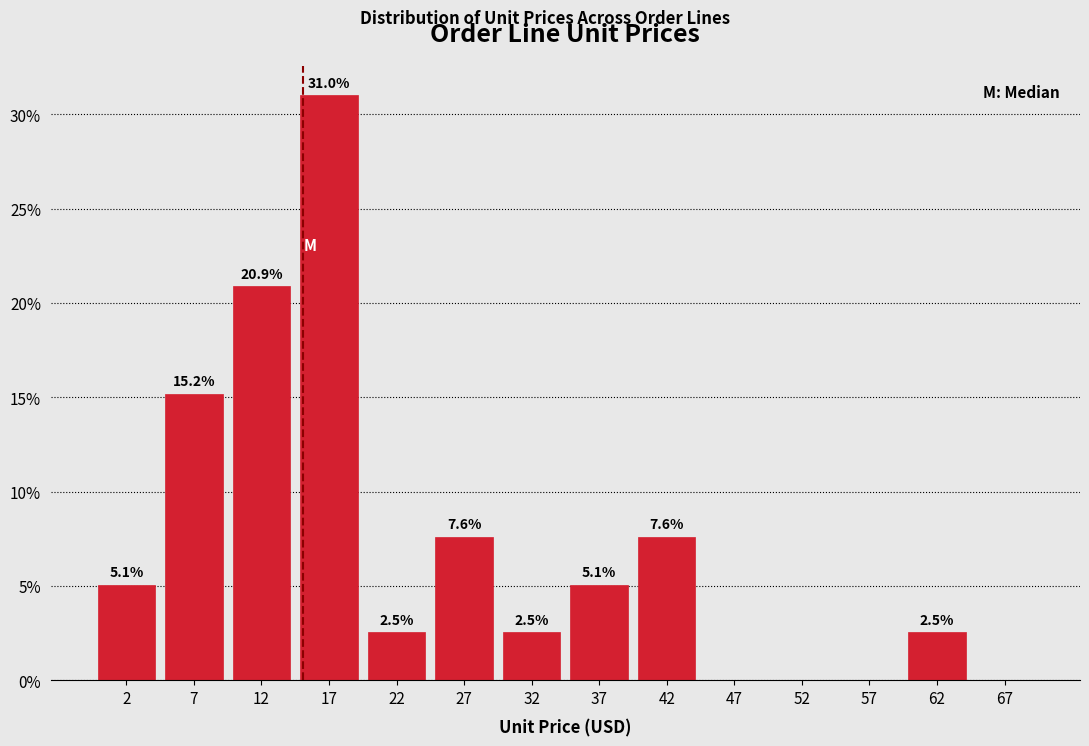

Which range on the x-axis has the tallest bar?

15 to 20